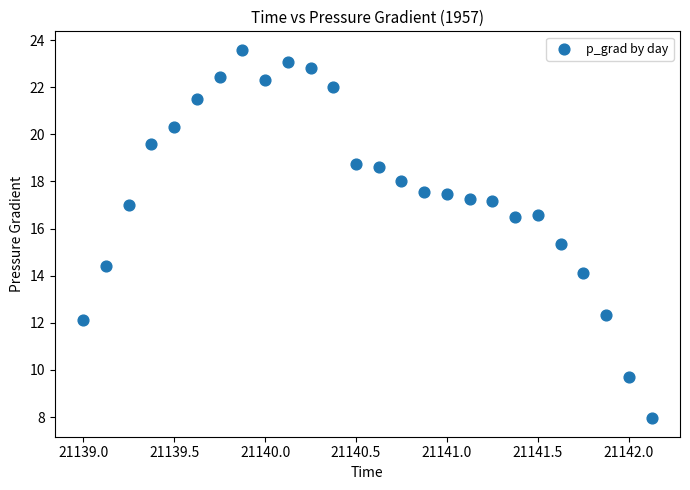

What is the range of X values (max minus min)?

3.1